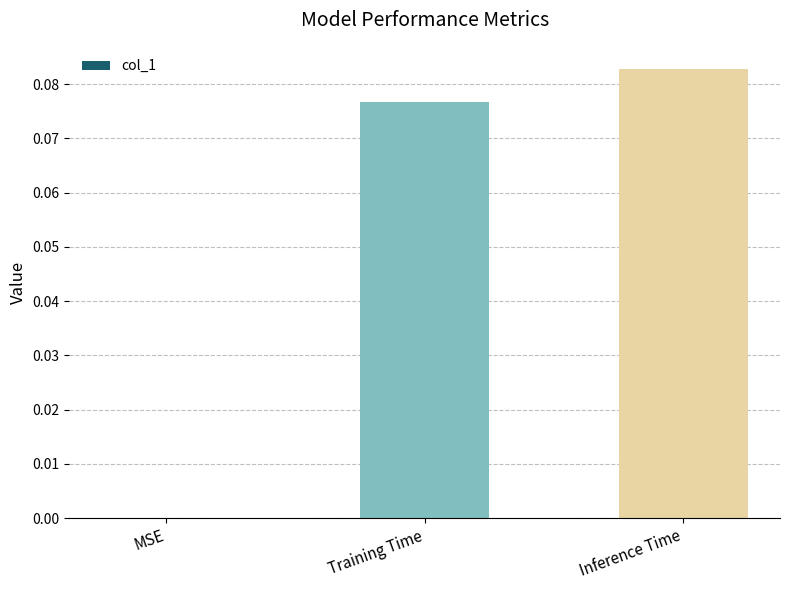

Which has a higher value, Inference Time or MSE?

Inference Time